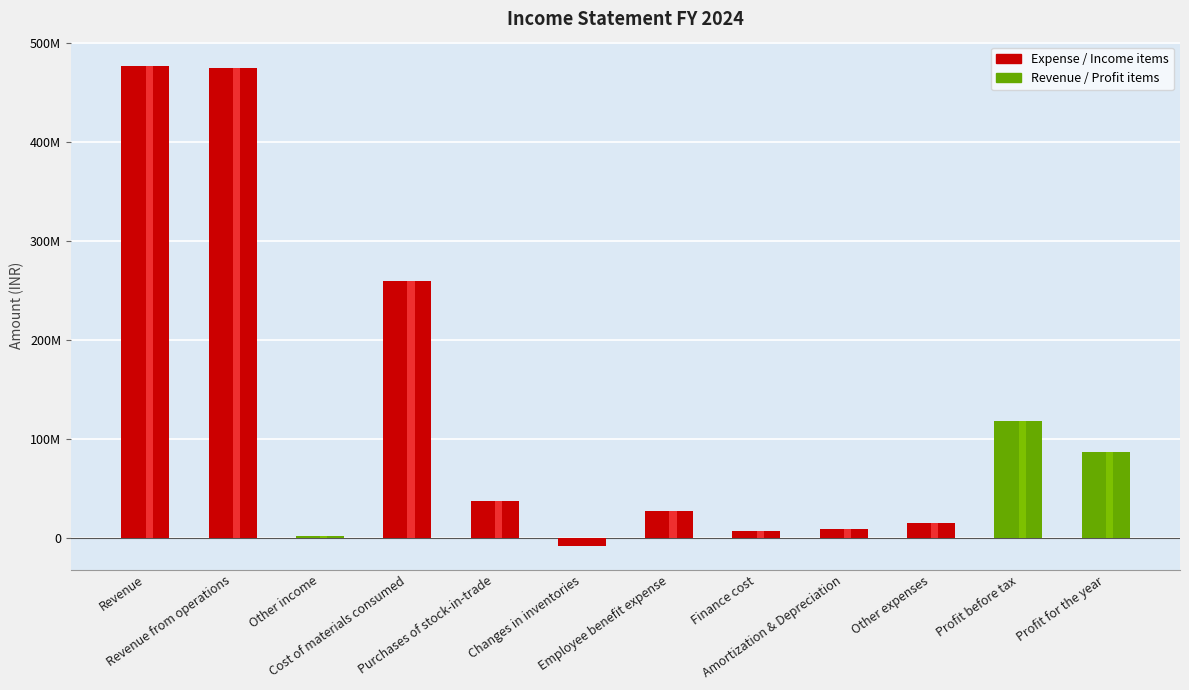

Reading left to right, extract all data points from this chart.

477000000	475000000	2000000	260000000	37500000	-7500000	27500000	7000000	9000000	15000000	118500000	87500000